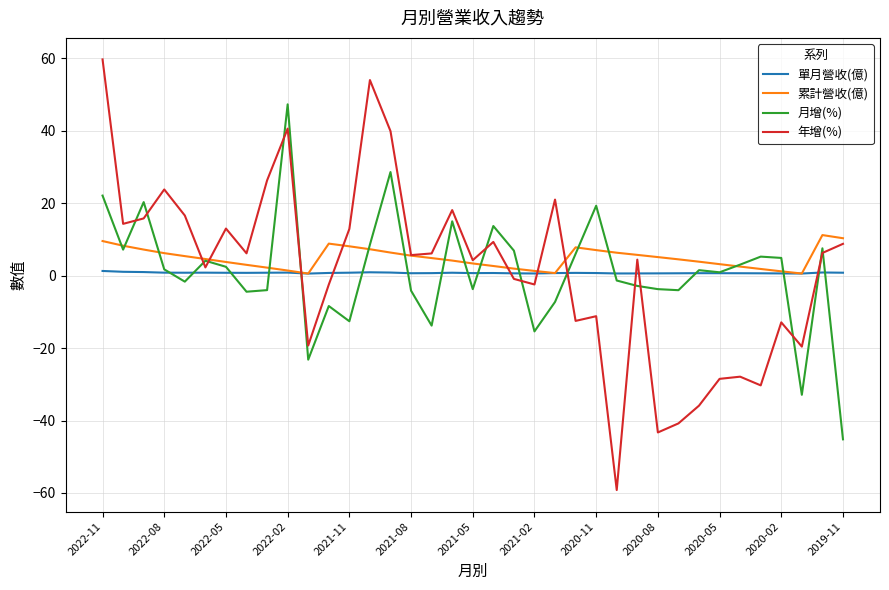

What is the greatest value displayed?

59.7